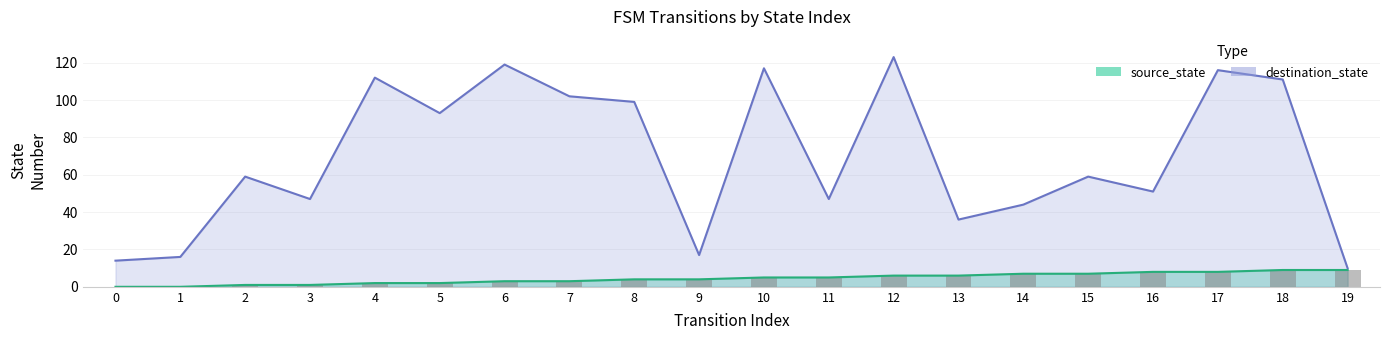

Is the value of source_state at 13 greater than the value of destination_state at 10?

No